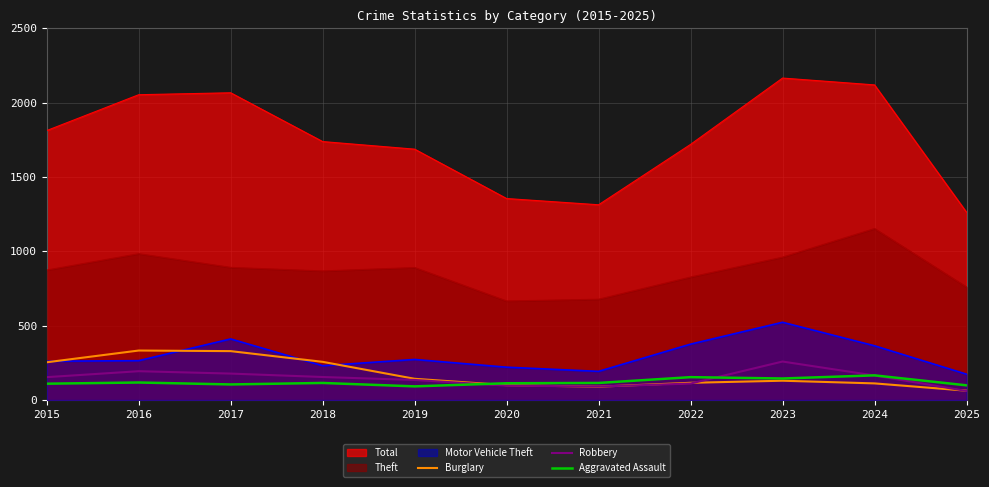

Which series has the largest range (max minus min)?

Total